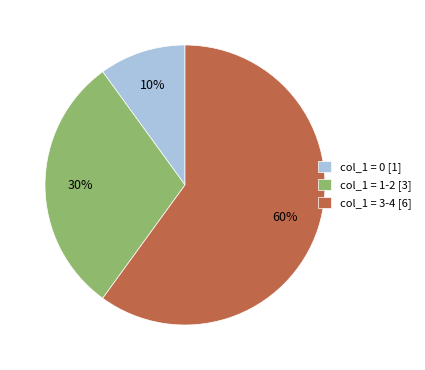

Between col_1 = 1-2 [3] and col_1 = 3-4 [6], which is larger?

col_1 = 3-4 [6]